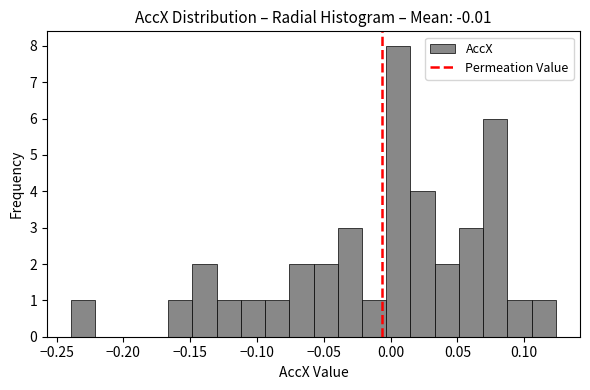

Read against the x-axis, roughly where is the centre of the tallest bar?

0.005